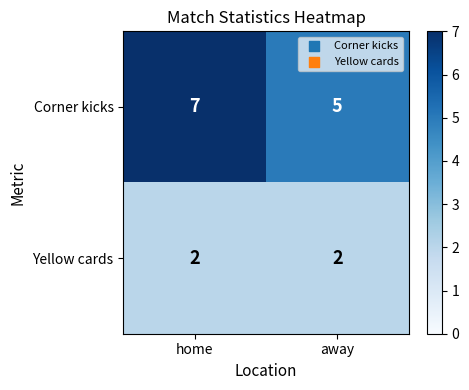

Rank the series by their maximum value, from lowest to highest.

Yellow cards, Corner kicks